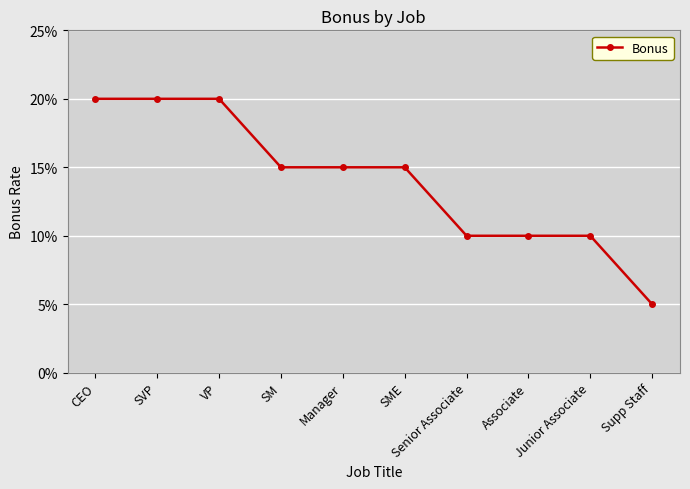

Is this an area chart (filled region under the line)?

No